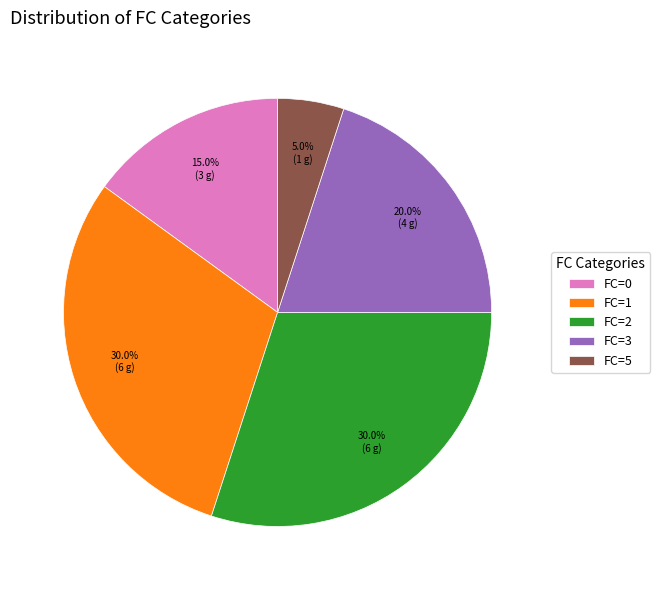

How many slices are in this pie chart?

5